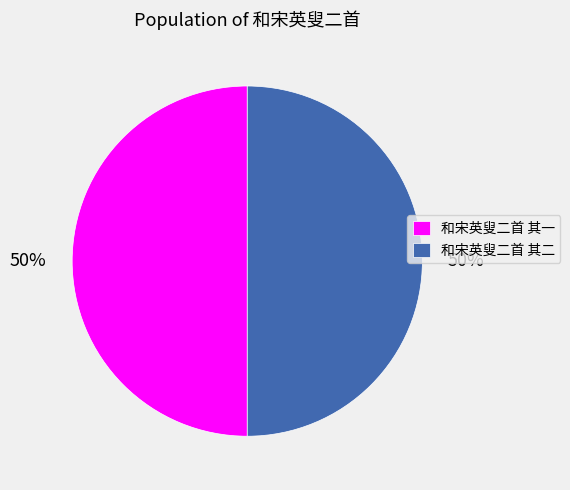

To the nearest percent, what percentage of the pie is 和宋英叟二首 其二?

50%